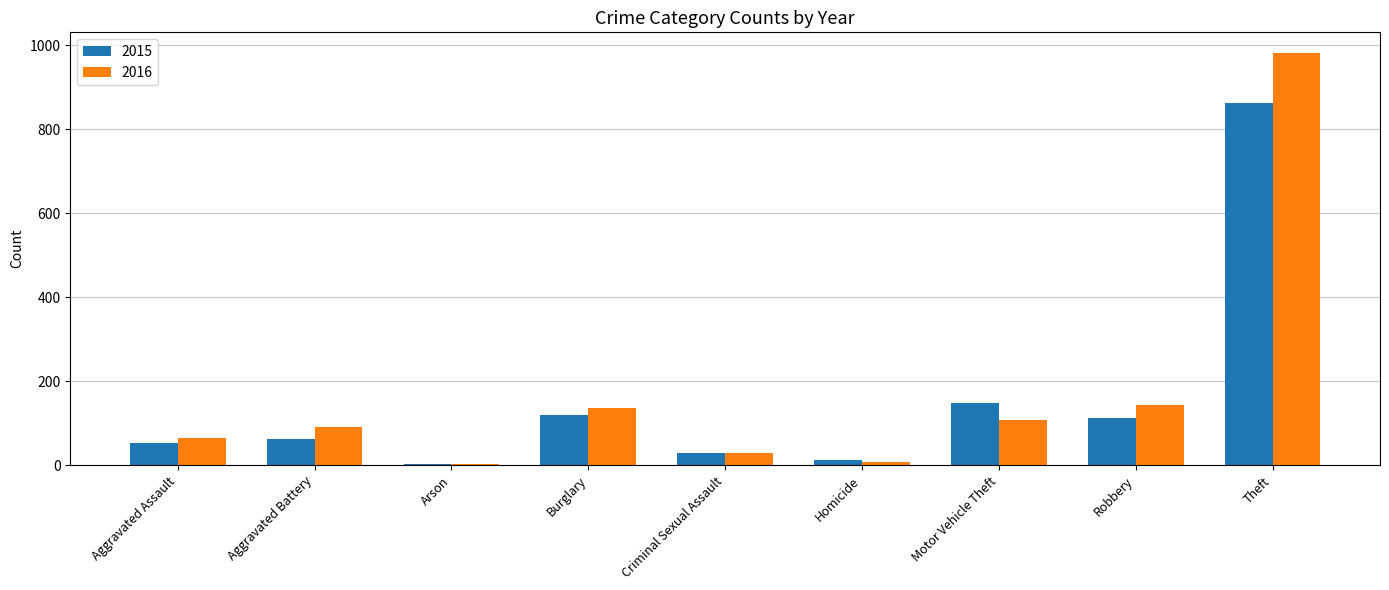

What is the highest value of the 2015 series?

862